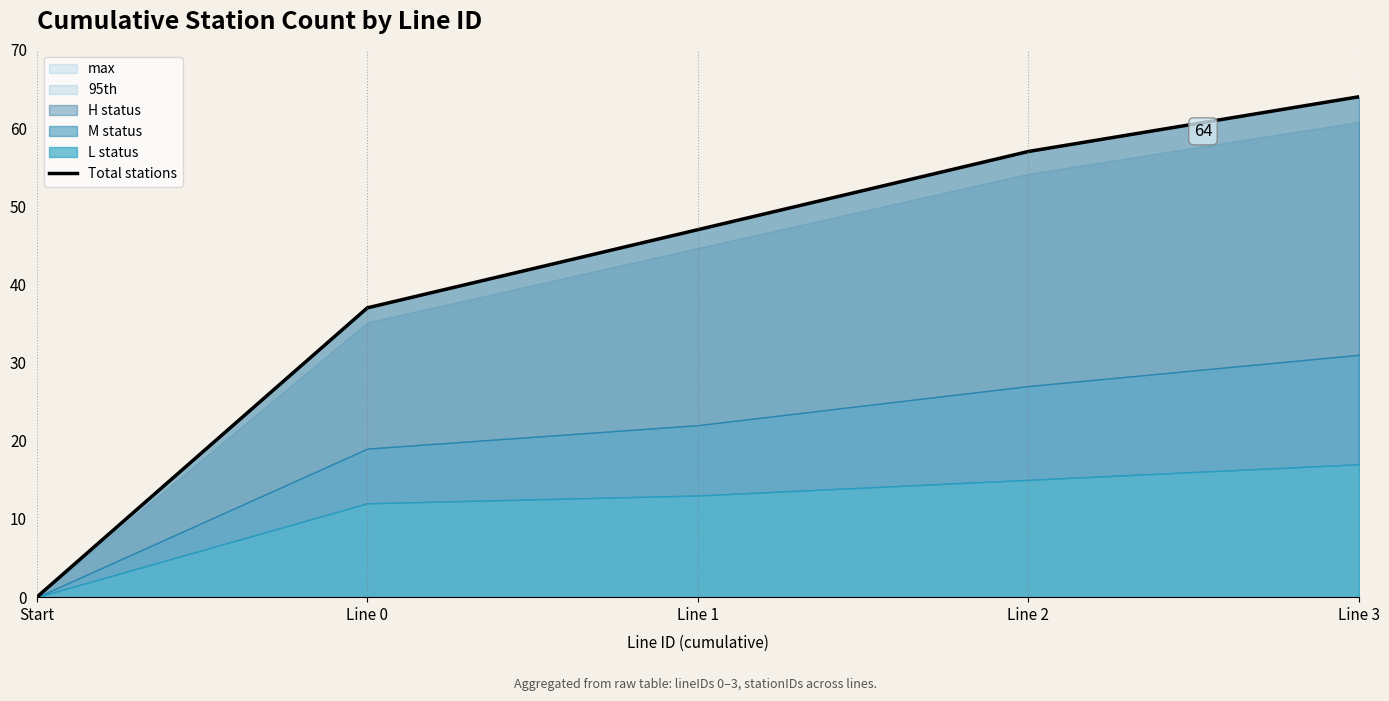

At which label does the data first exceed 47?

Line 2